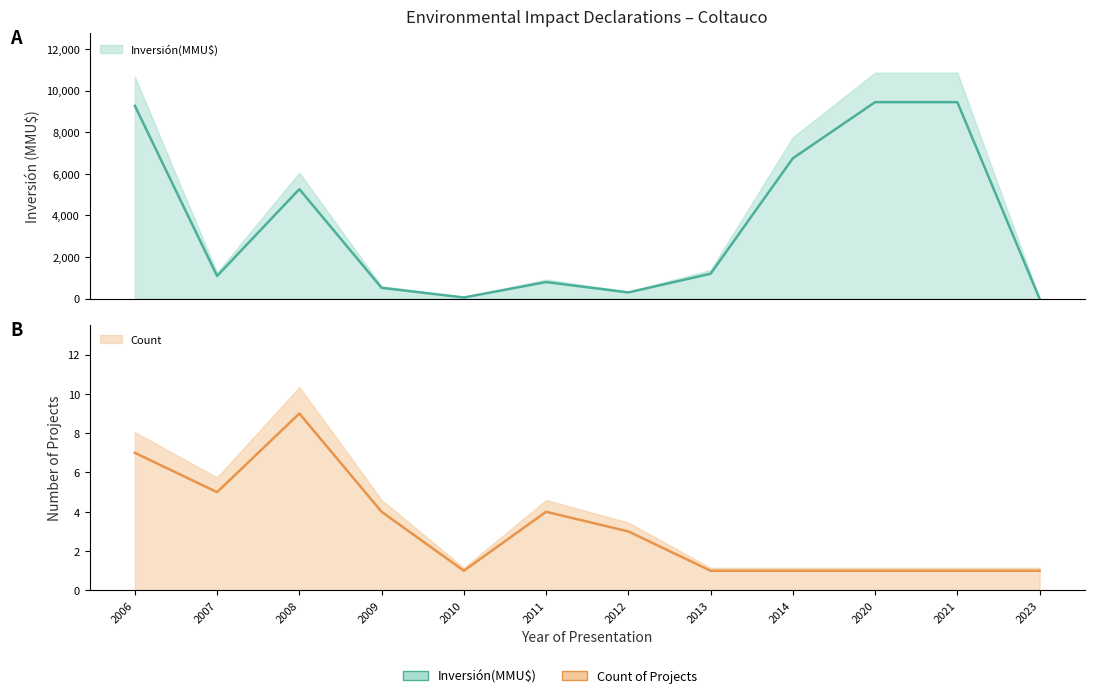

Where does the Inversión(MMU$) series first go above 1200?

2006